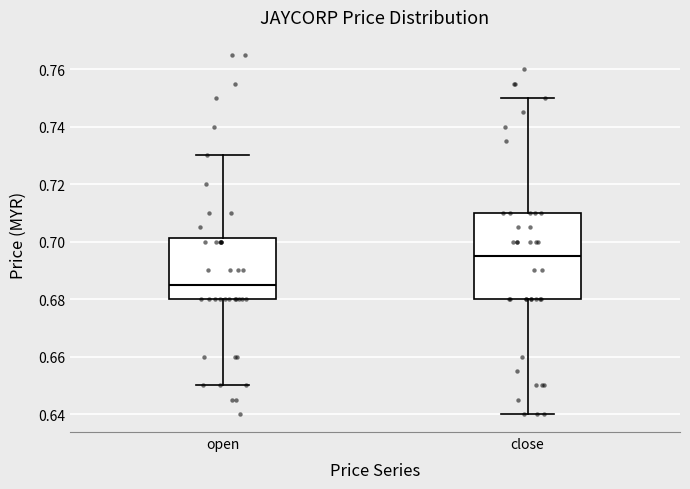

Which box's median line is the highest?

close